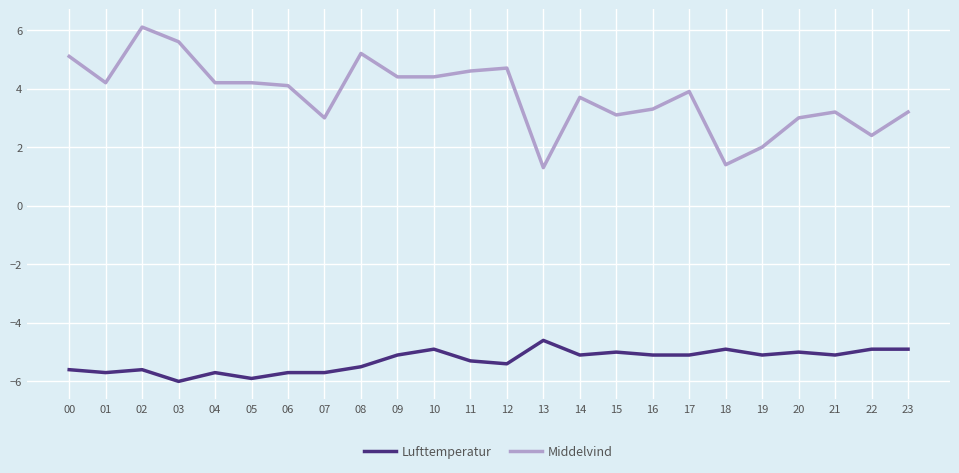

Rank the series at 14 from highest to lowest value.

Middelvind, Lufttemperatur